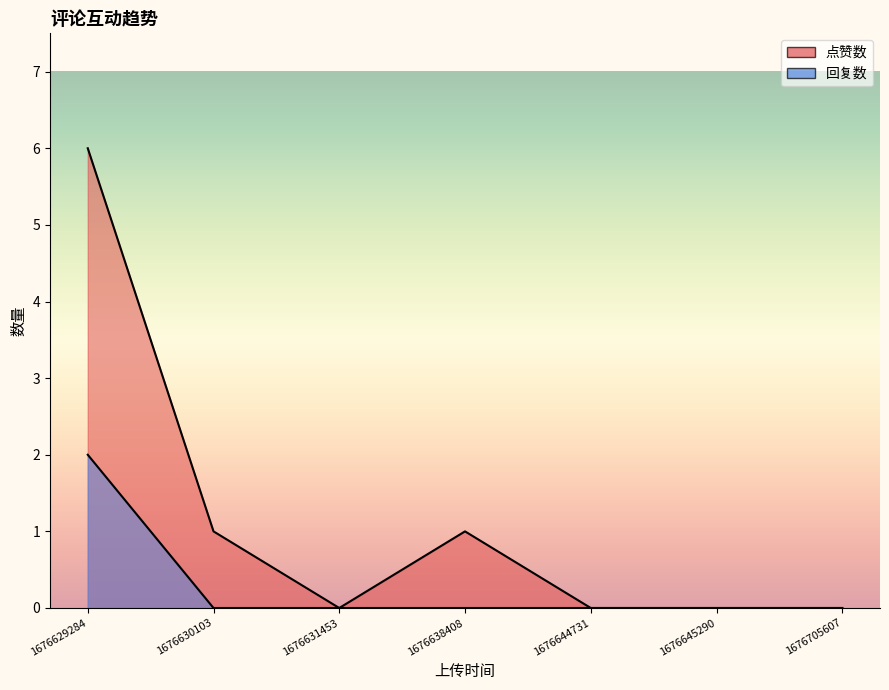

Between 1676629284 and 1676631453, which series saw the biggest shift?

点赞数